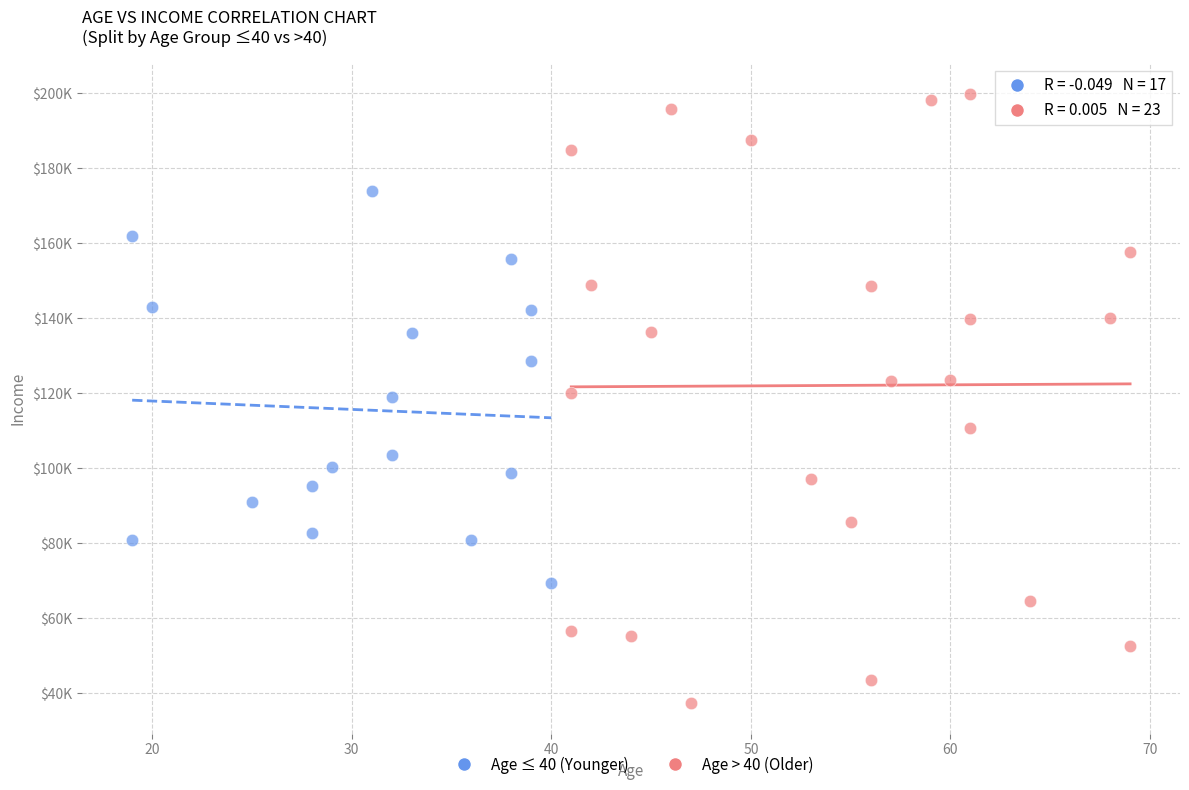

Which series contains the lowest Y value?

Age > 40 (Older)